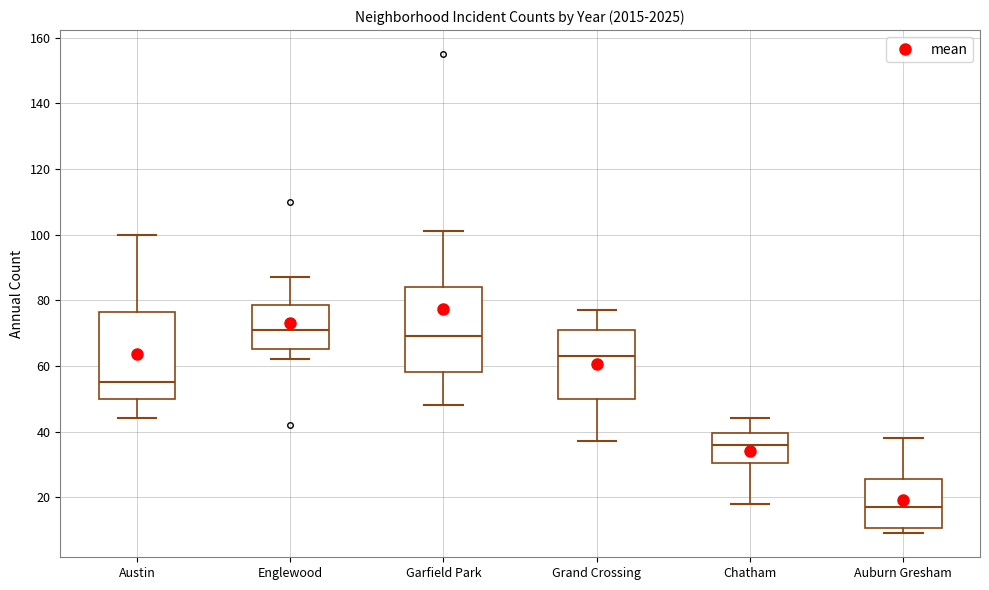

Where is the lower edge of the box for Englewood on the y-axis? The values are not printed on the chart, so give them approximately, as read against the axis.

66